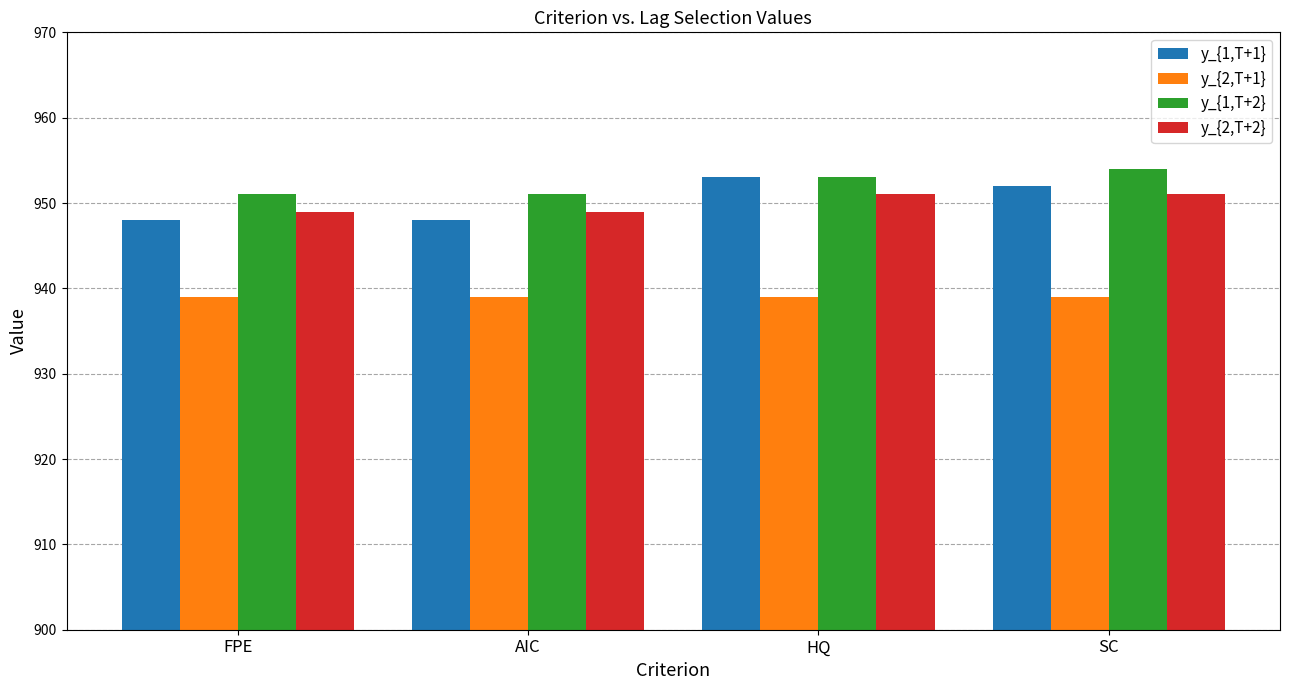

Which series has the widest spread of values?

y_{1,T+1}